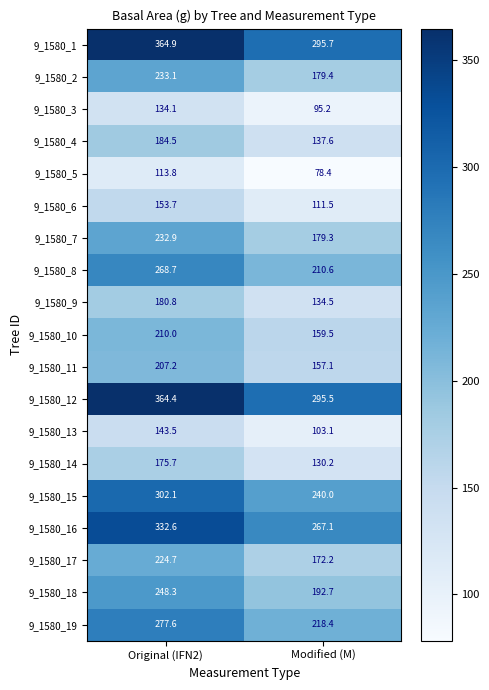

Is it true that 9_1580_1 equals 295.7 at Modified (M)?

True